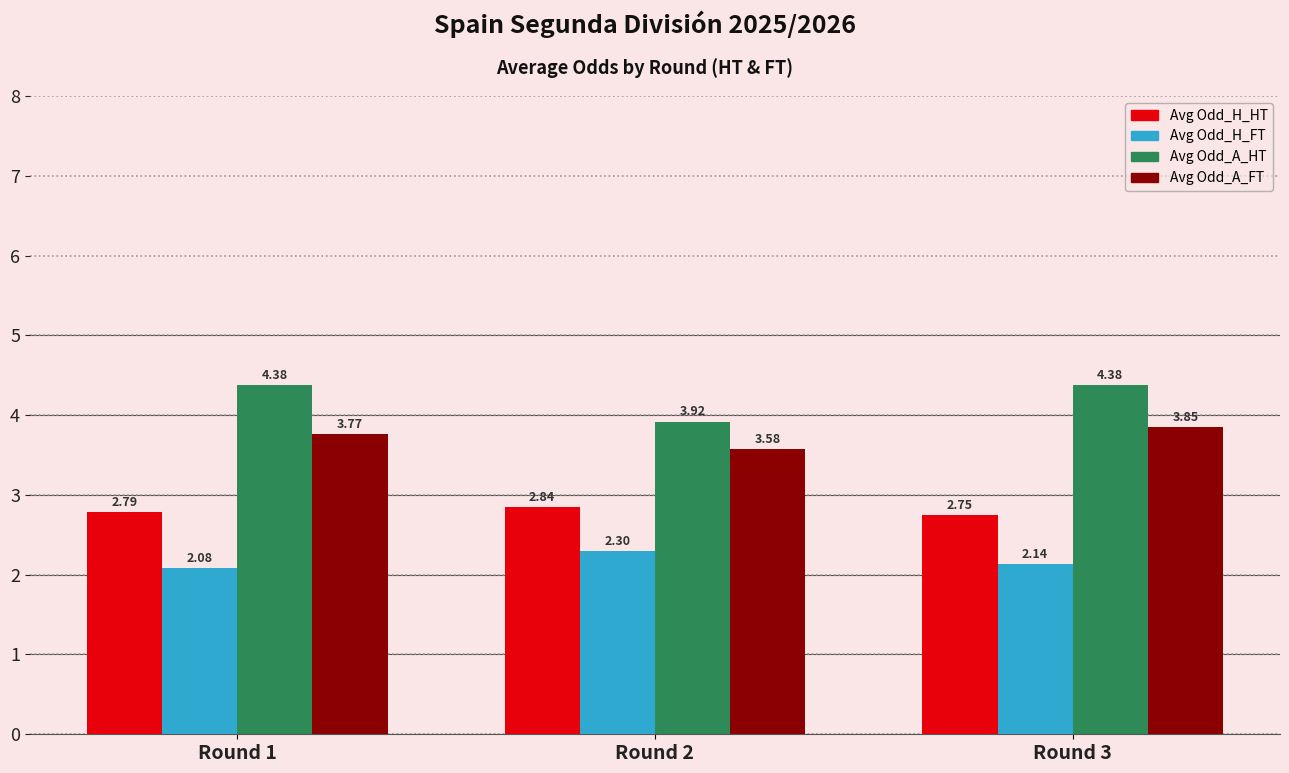

How many groups of bars are there?

3